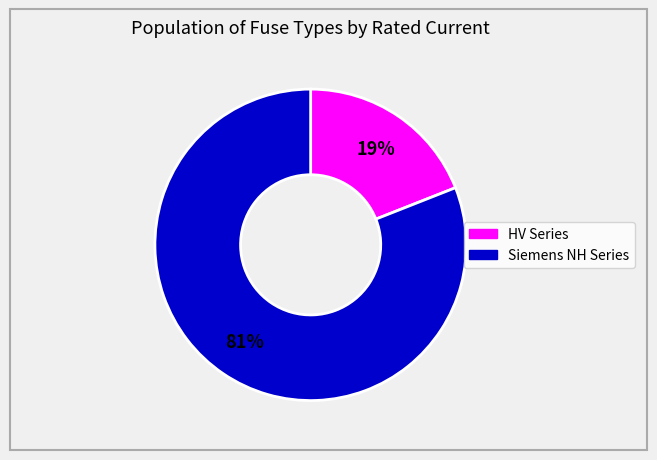

Is there a majority slice in this chart?

Yes